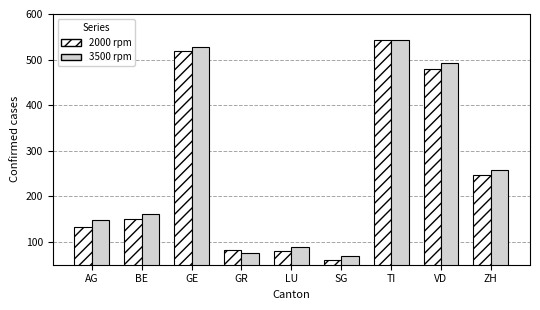

What is the value of the 3500 rpm bar at the 5th from the left?

88